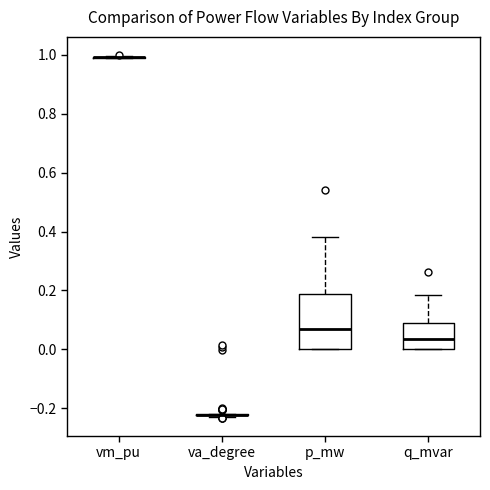

Reading left to right, read every box against the y-axis: the position of its median line, the range the box covers, and the ends of its whiskers. The values are not printed on the chart, so give them approximately, as read against the axis.

vm_pu: box collapsed to a line at 1.00, whiskers 0.98 to 1.00
va_degree: box collapsed to a line at -0.22, whiskers -0.22 to -0.22
p_mw: median 0.08, box 0.00 to 0.18, whiskers 0.00 to 0.38
q_mvar: median 0.04, box 0.00 to 0.10, whiskers 0.00 to 0.18